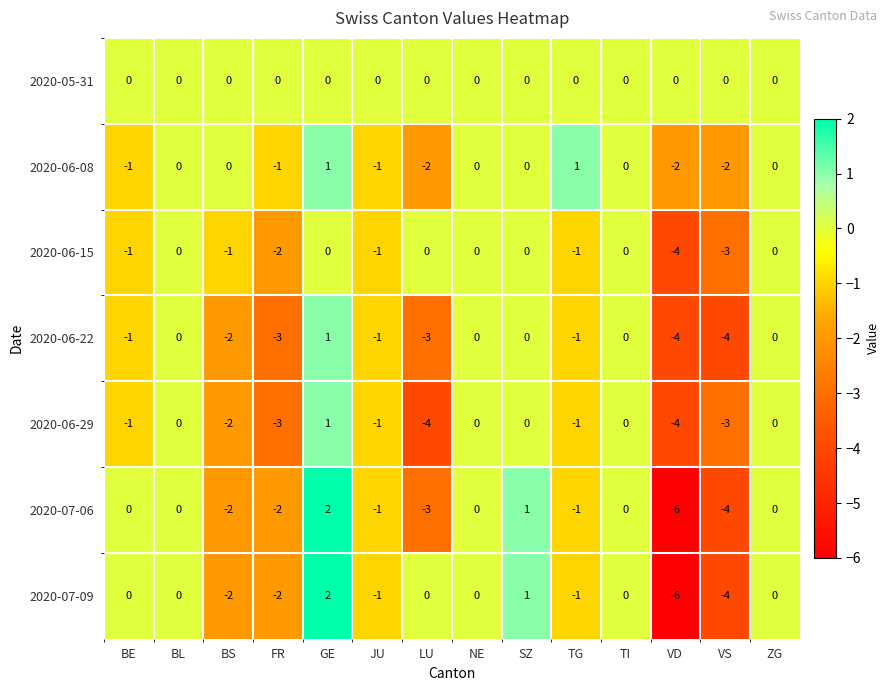

At which category is the sum across all series the highest?

GE